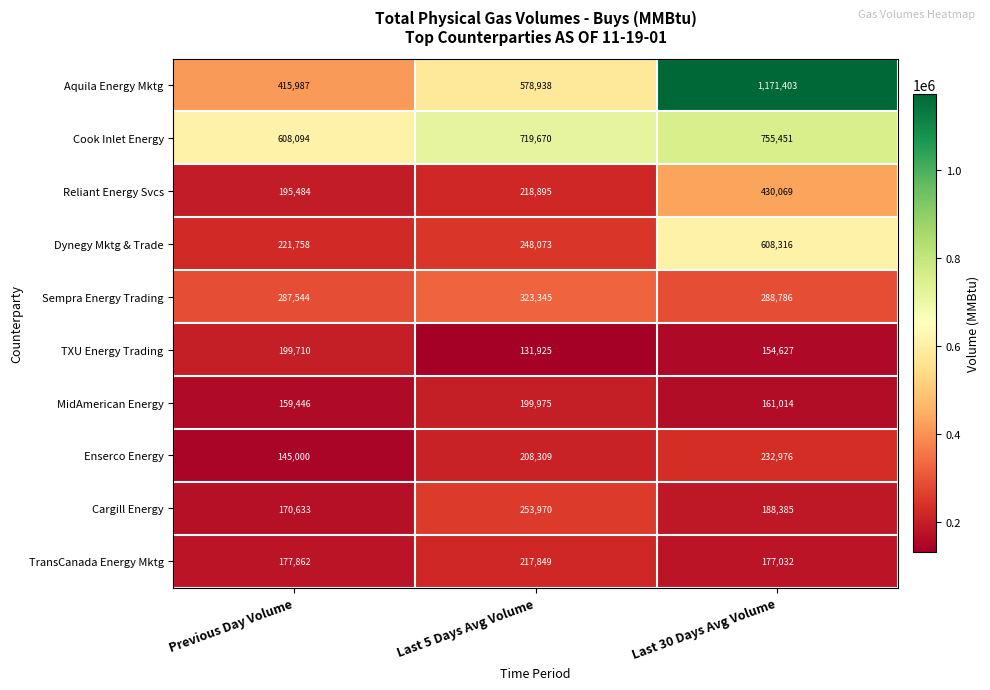

At which label does Cargill Energy first exceed 188385?

Last 5 Days Avg Volume